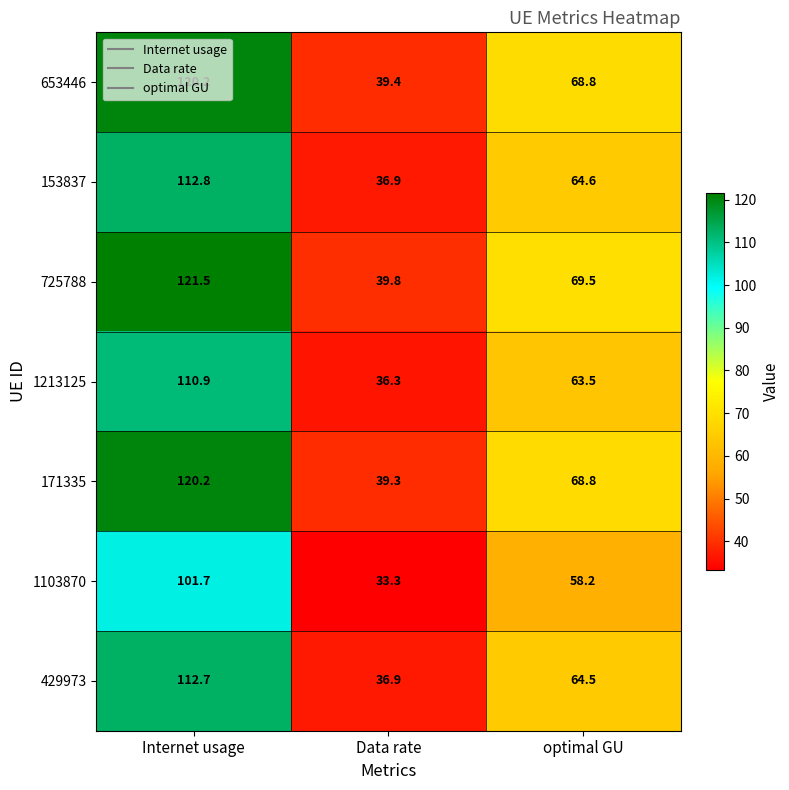

Which series has the largest range (max minus min)?

725788